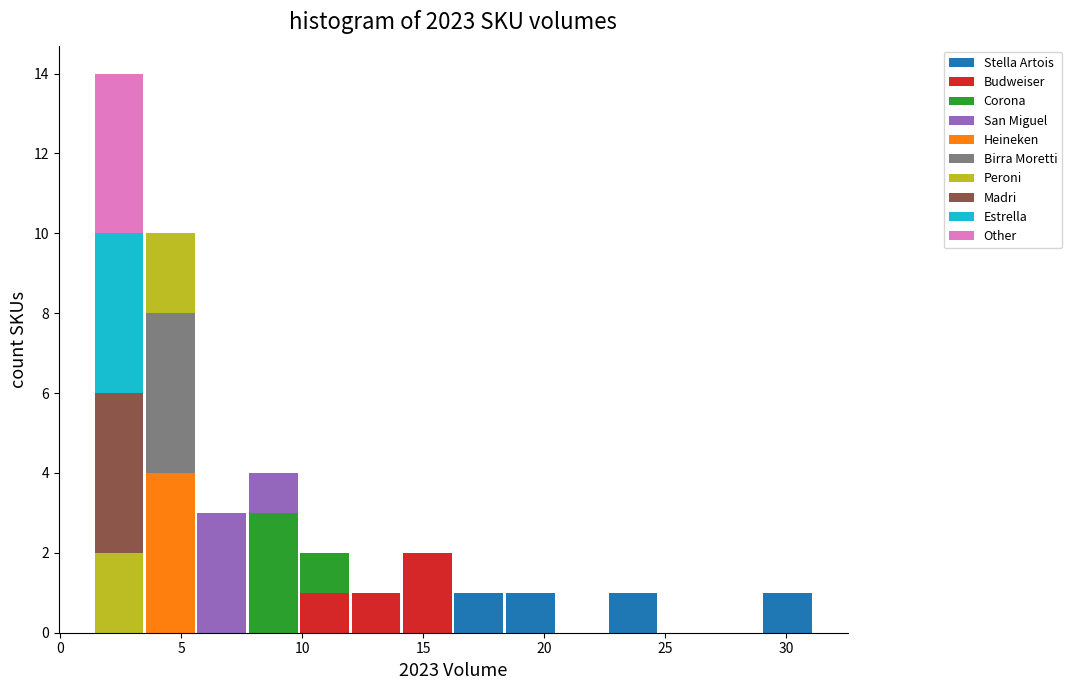

Which range on the x-axis has the tallest stacked bar (by total height)?

1.5 to 3.5